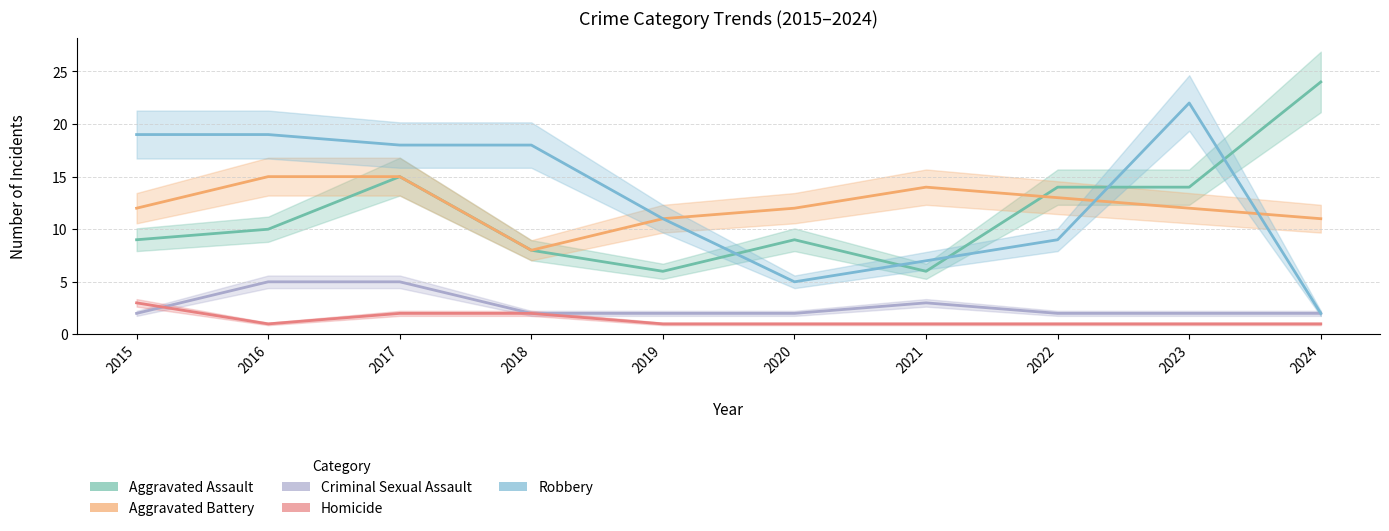

True or false: Criminal Sexual Assault and Robbery intersect in this chart.

False